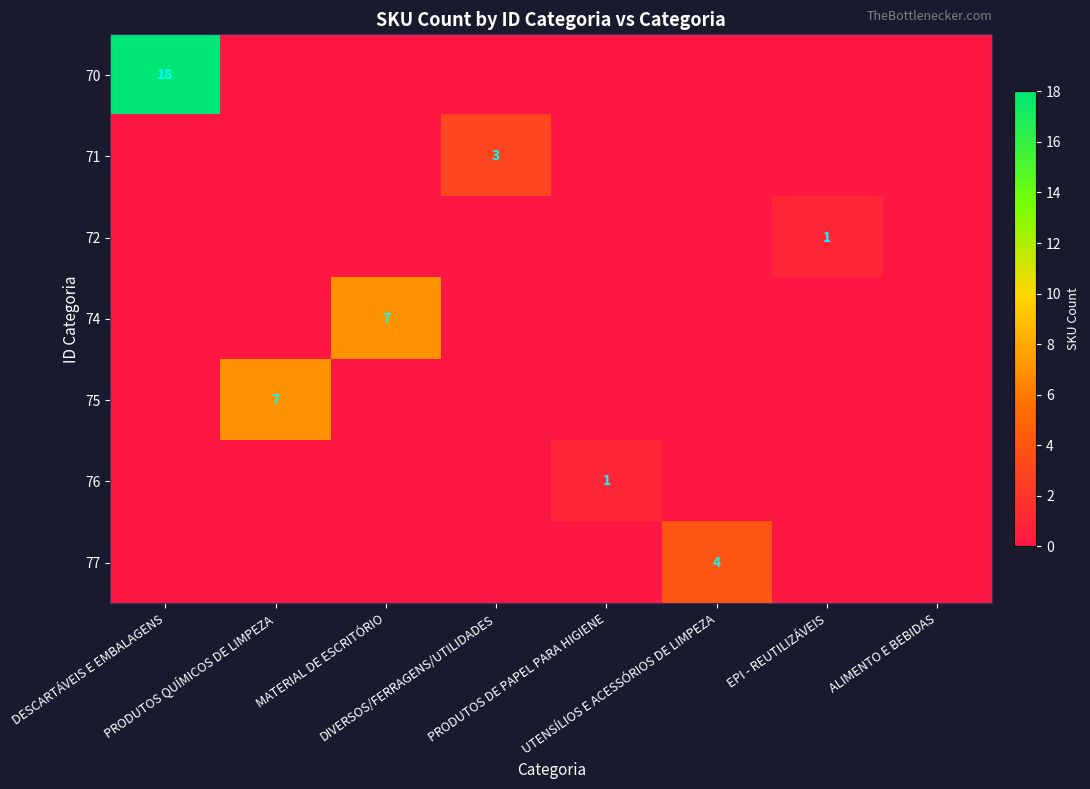

What is the difference between the maximum and minimum values in the 70 series?

18